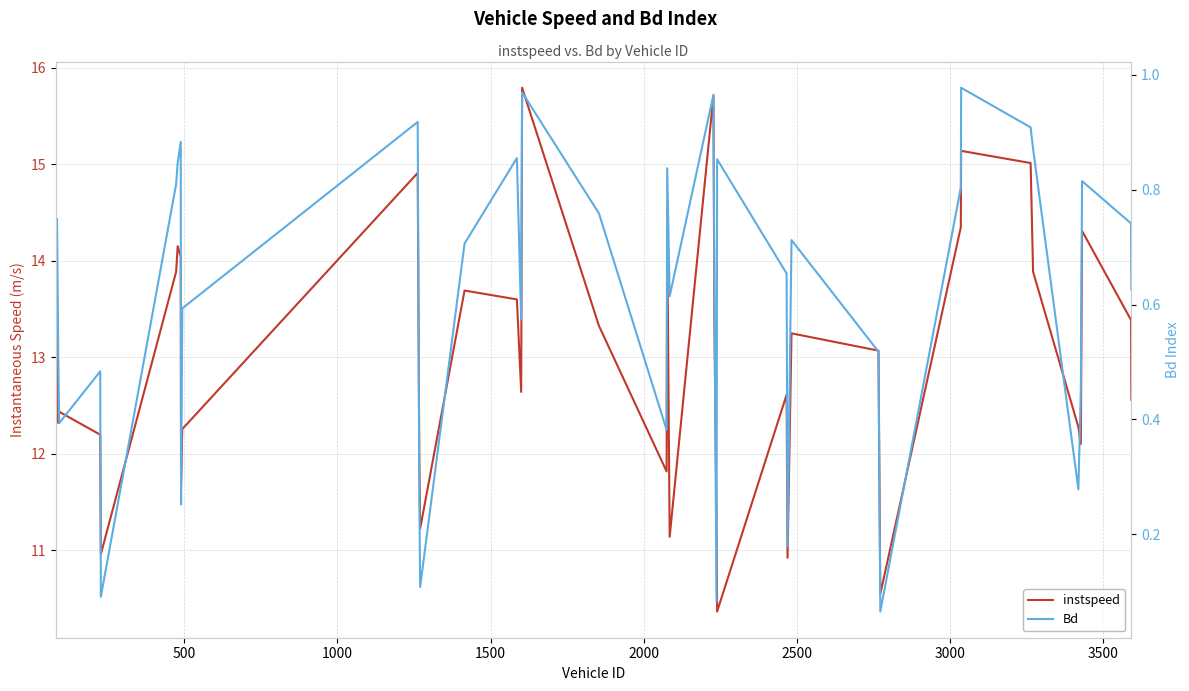

Rank the series by their maximum value, from lowest to highest.

Bd, instspeed